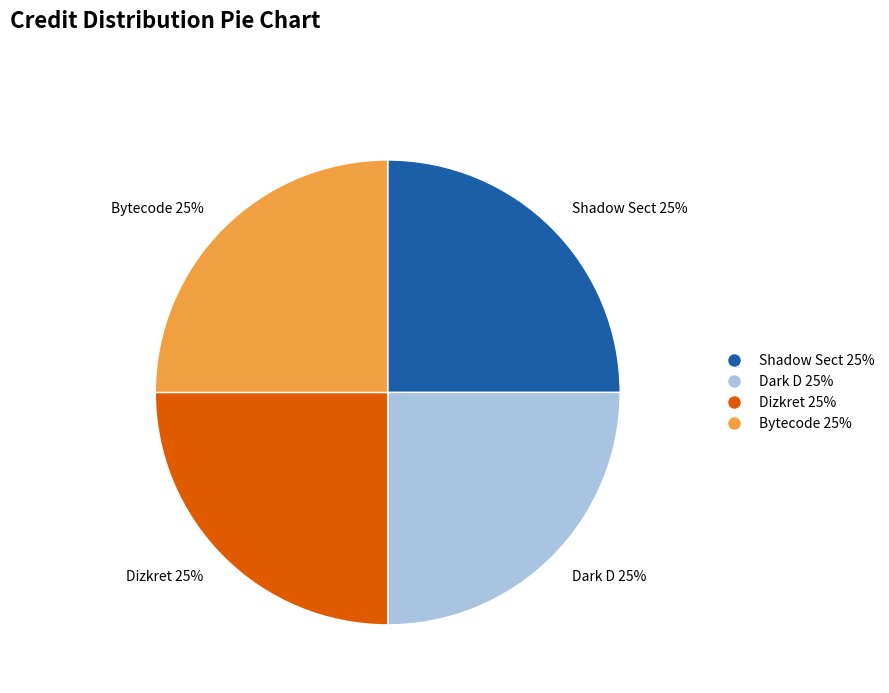

How many slices are in this pie chart?

4